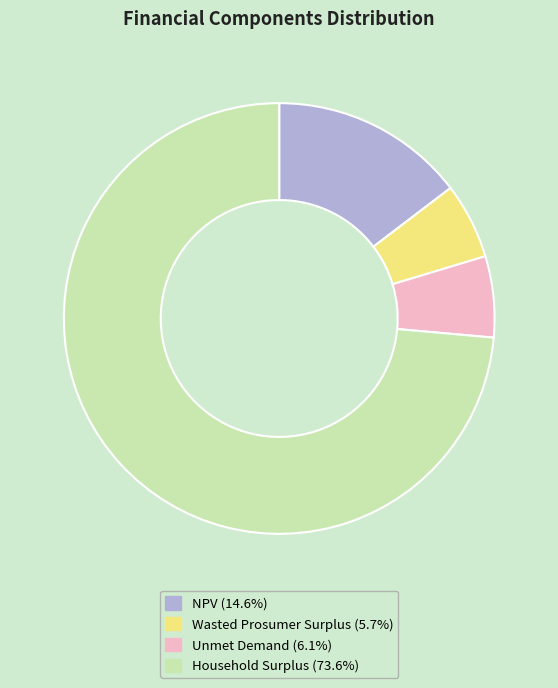

Which category has the biggest portion of the pie?

Household Surplus